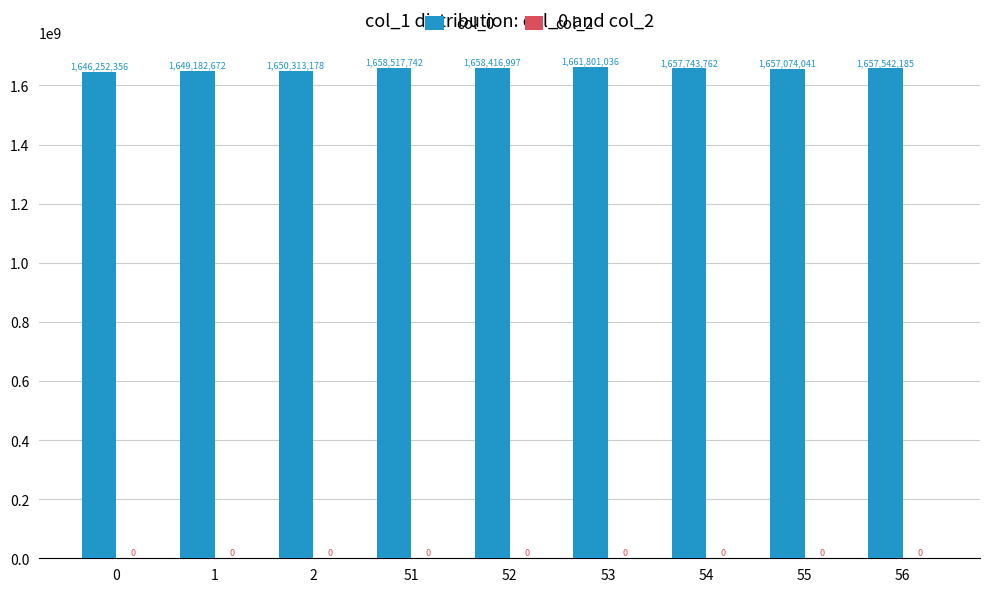

How many data points does each series have?

9